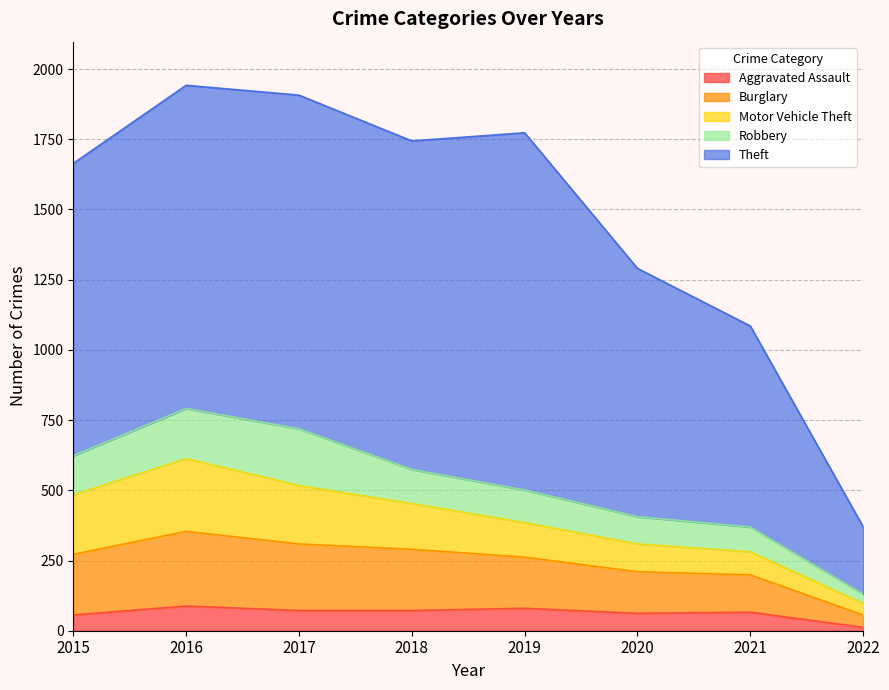

Reading left to right, what are all the values shown in this chart?

Aggravated Assault: 2015=56	2016=88	2017=72	2018=72	2019=80	2020=62	2021=66	2022=12
Burglary: 2015=216	2016=266	2017=237	2018=218	2019=182	2020=148	2021=133	2022=44
Motor Vehicle Theft: 2015=212	2016=259	2017=208	2018=163	2019=123	2020=99	2021=82	2022=41
Robbery: 2015=139	2016=178	2017=202	2018=121	2019=116	2020=97	2021=88	2022=33
Theft: 2015=1041	2016=1151	2017=1188	2018=1170	2019=1272	2020=884	2021=716	2022=240